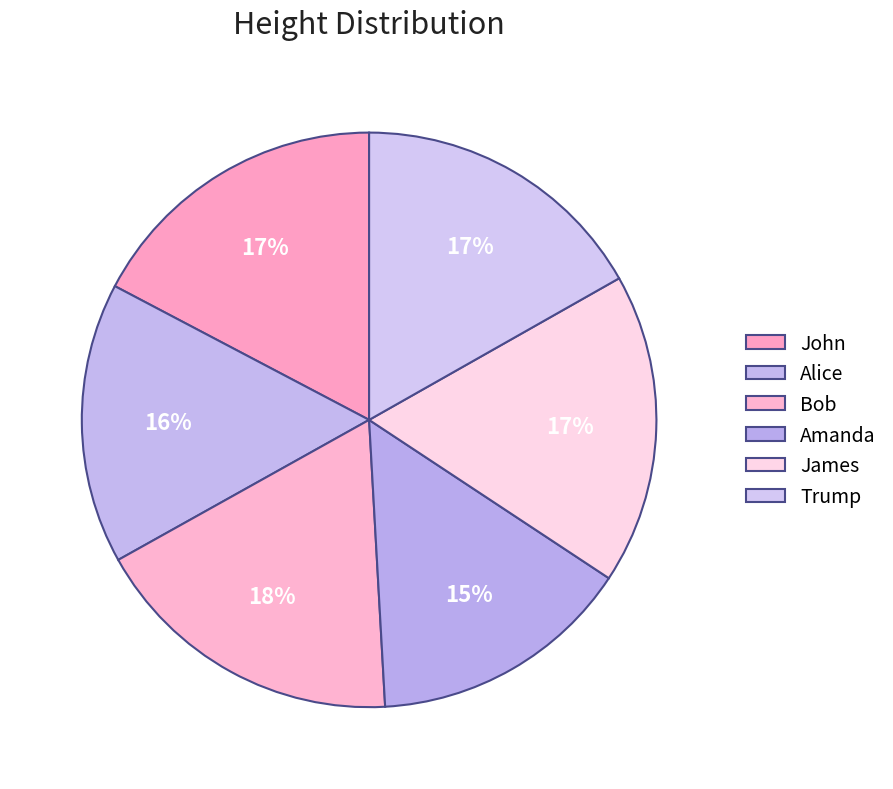

True or false: Trump accounts for 9% of the total.

False